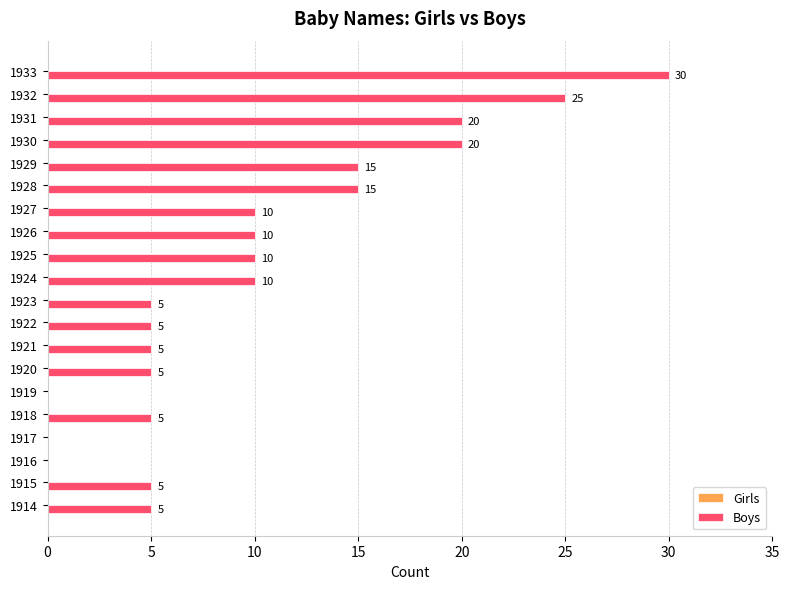

Approximately how many times larger is the value at 1932 compared to 1927?

2.5